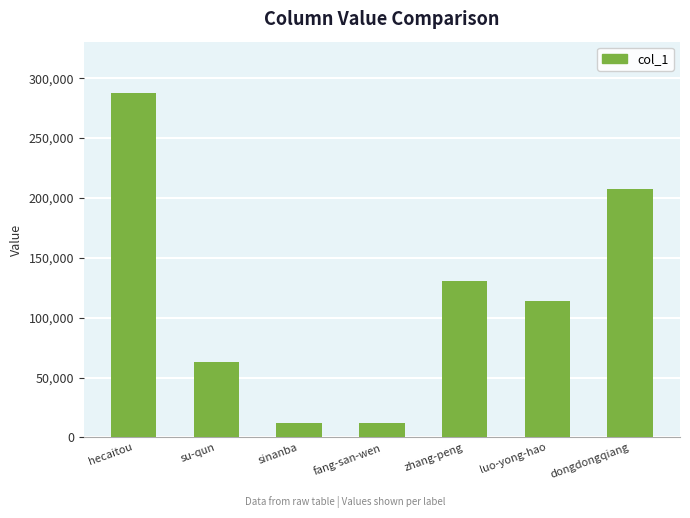

How many bars are there in total?

7